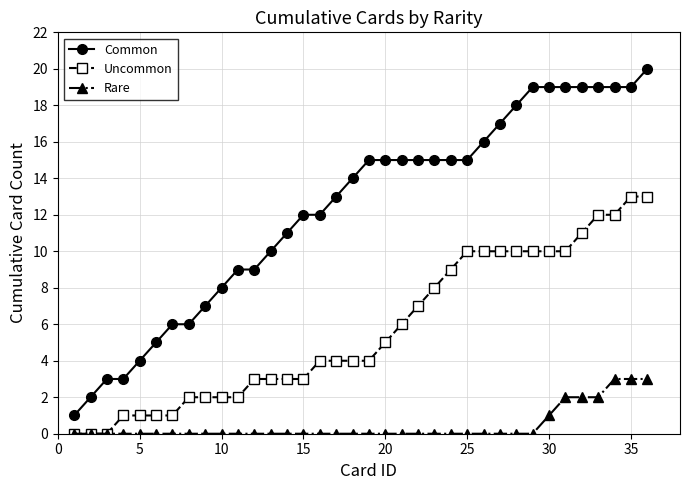

What is the difference between the second highest and second lowest values in the Uncommon series?

13